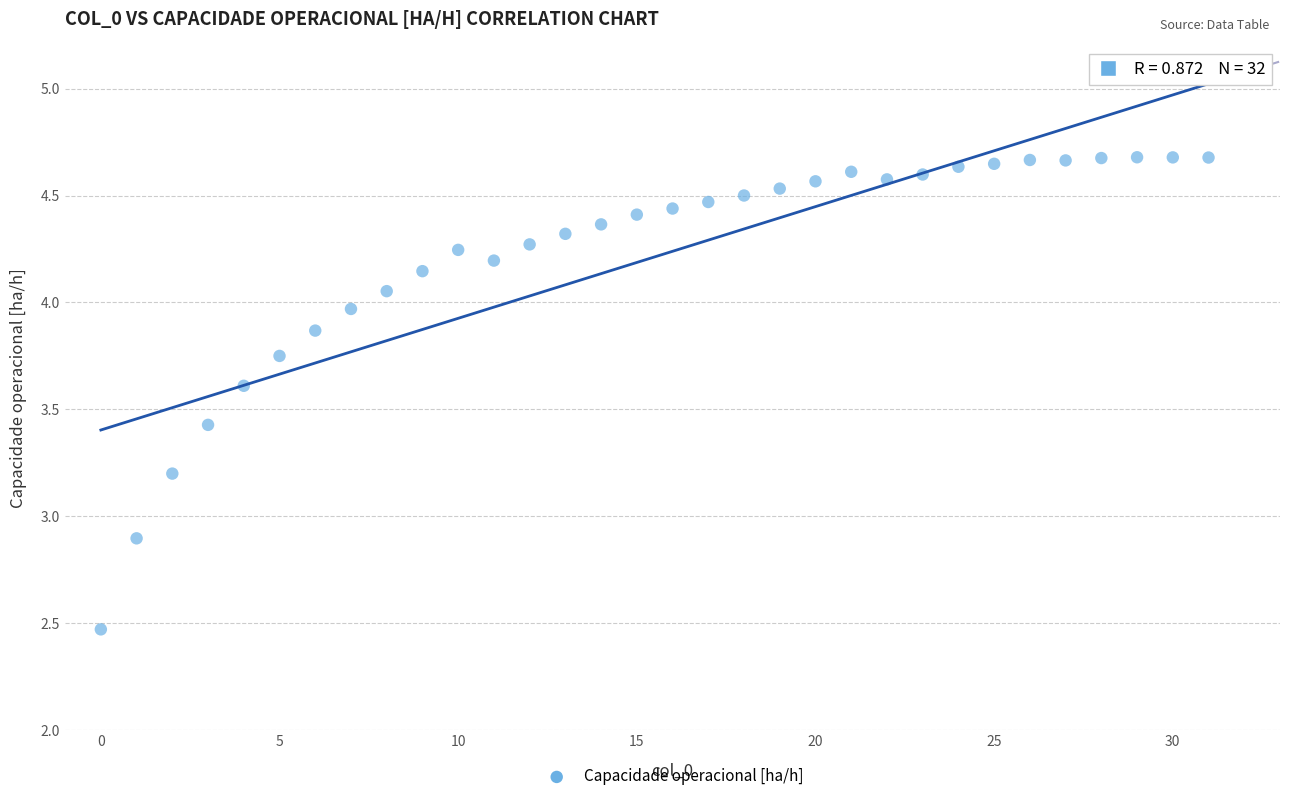

What Y value in the scatter plot is closest to 3?

2.9